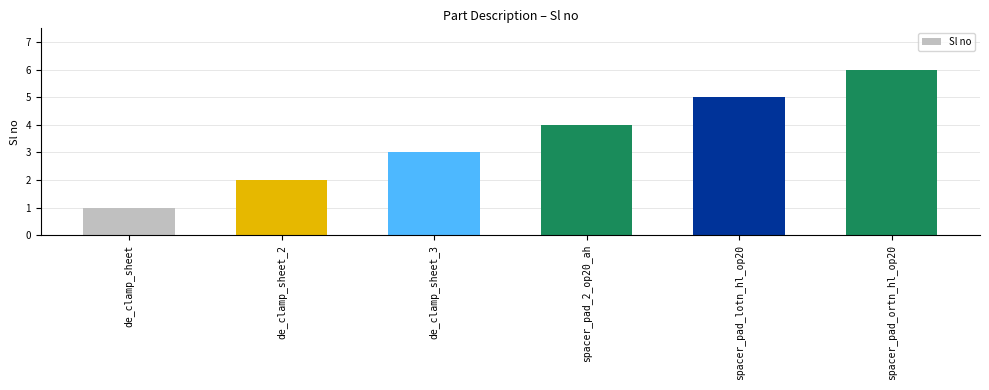

What is the label of the 6th bar from the right?

de_clamp_sheet